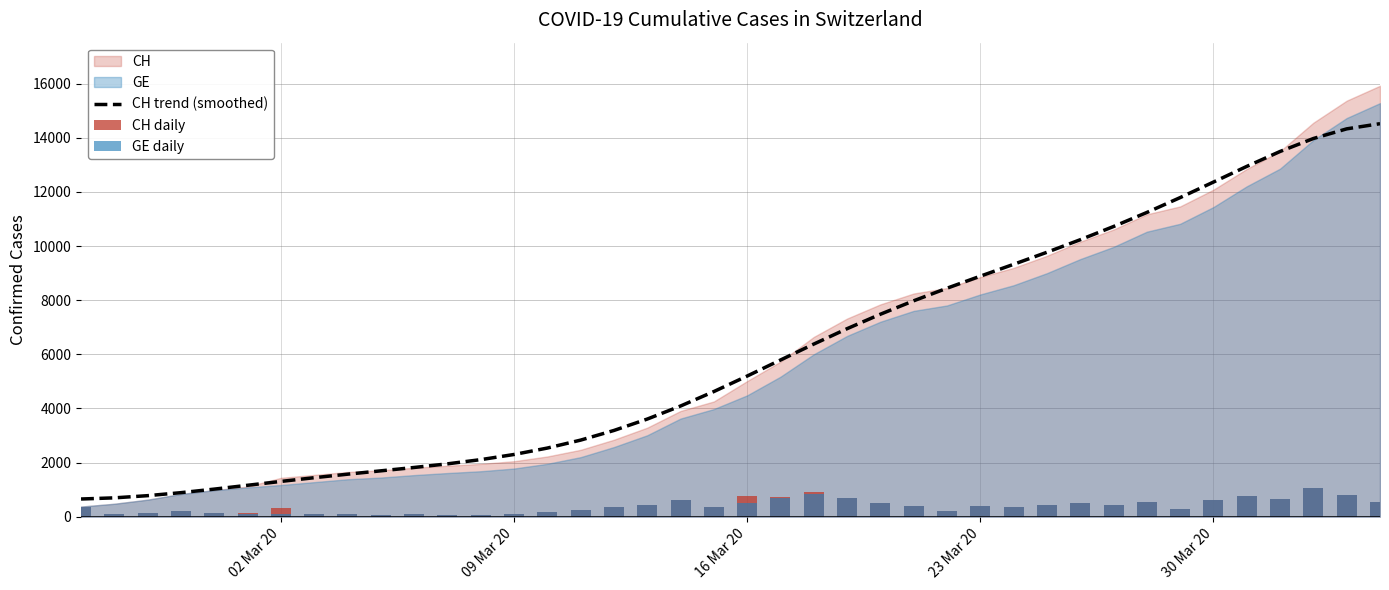

What is the minimum value for CH trend (smoothed)?

654.6